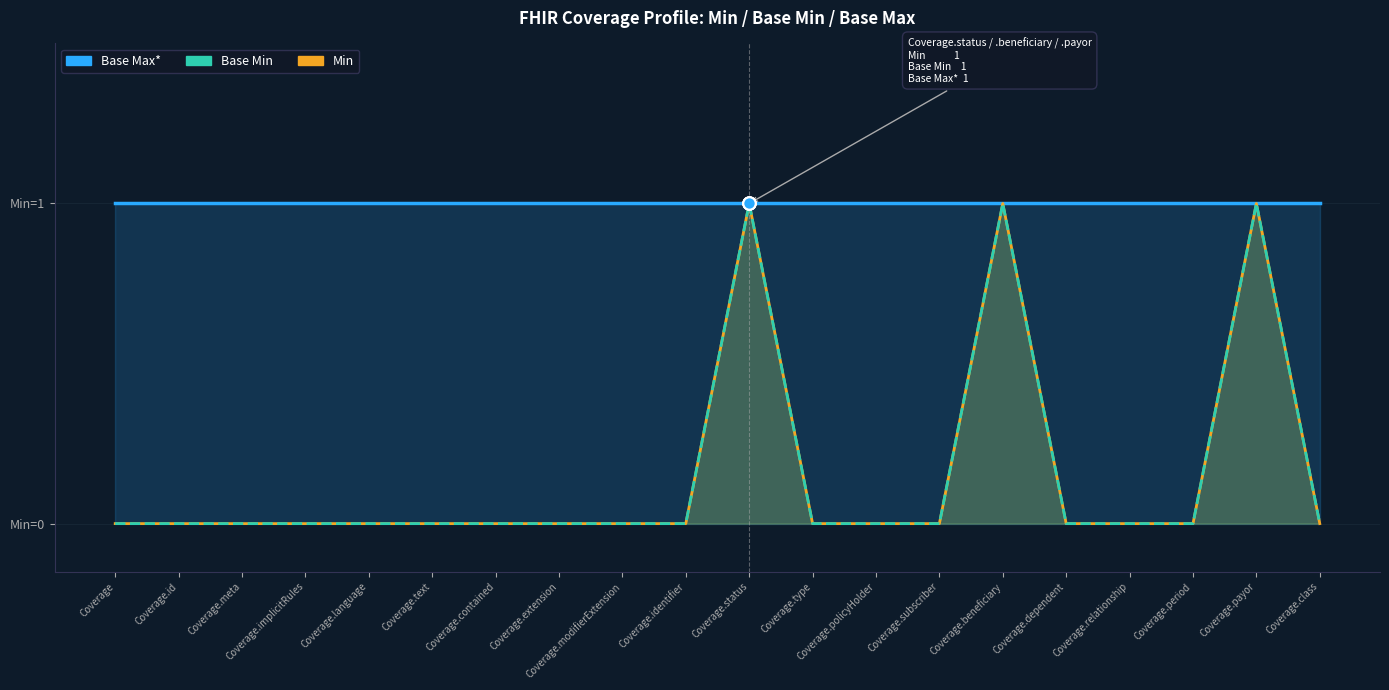

At how many categories does at least one series exceed 0?

20